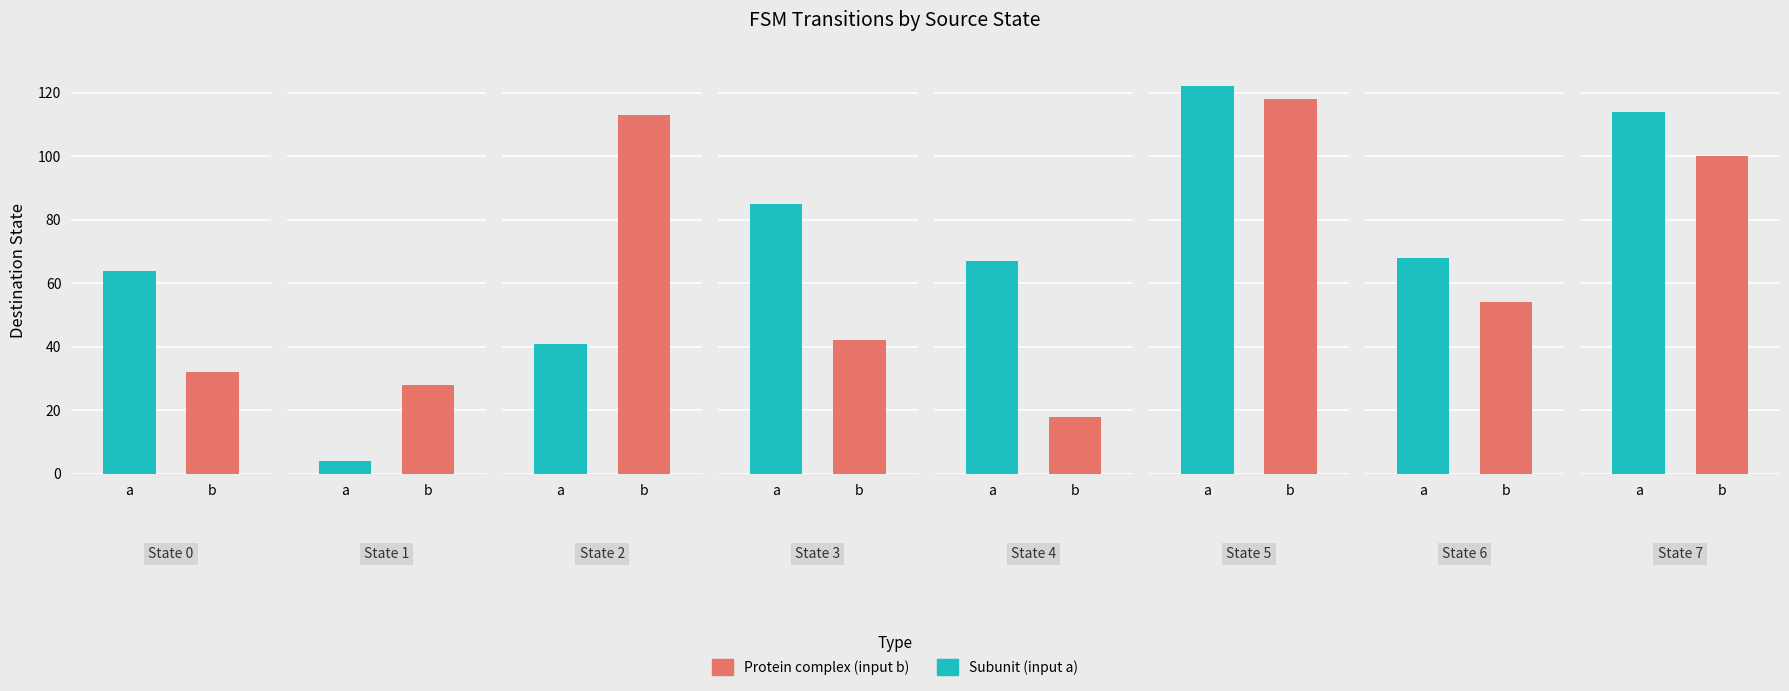

Reading left to right, extract all data points from this chart.

source_state: 0=0	1=0	2=1	3=1	4=2	5=2	6=3	7=3	8=4	9=4	10=5	11=5	12=6	13=6	14=7	15=7
destination_state: 0=64	1=32	2=4	3=28	4=41	5=113	6=85	7=42	8=67	9=18	10=122	11=118	12=68	13=54	14=114	15=100